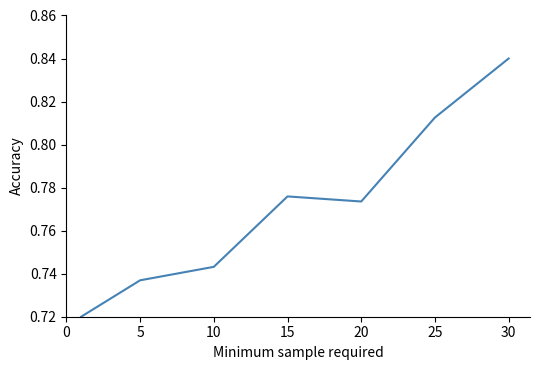

Count the values in the range 0 to 1.

7